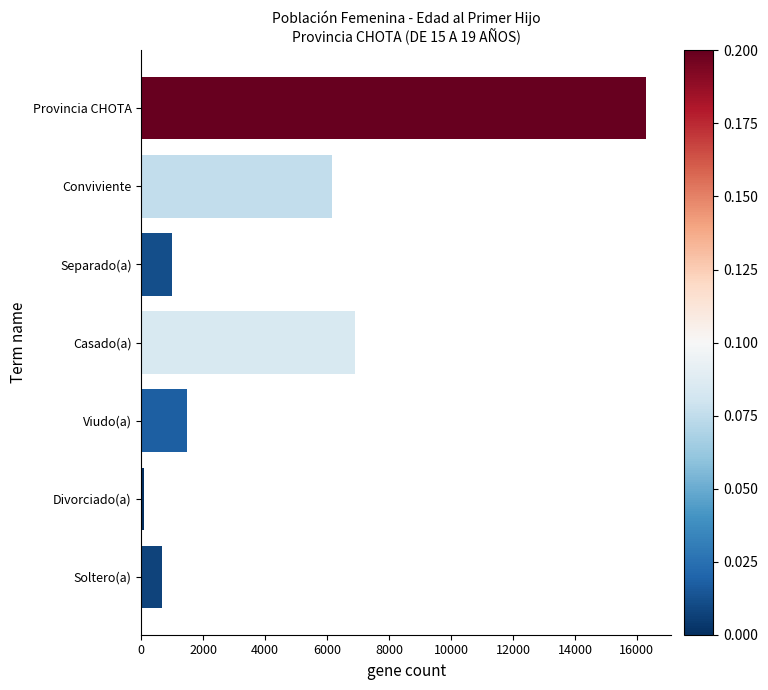

How many series are shown in this chart?

1